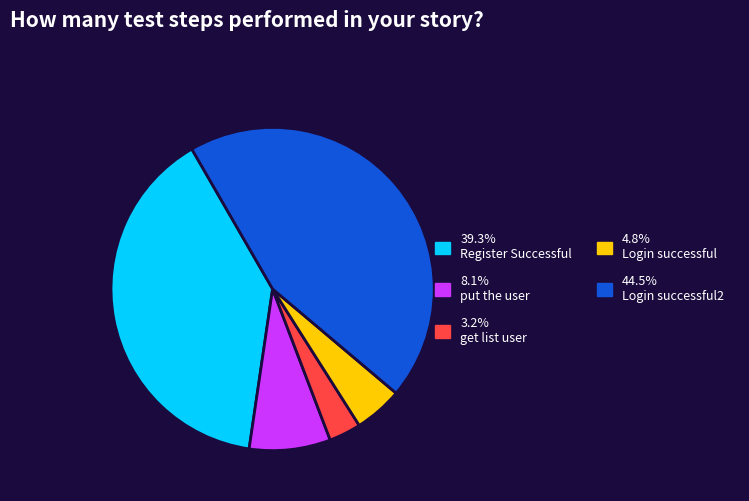

Is there any slice that represents more than half of the pie?

No